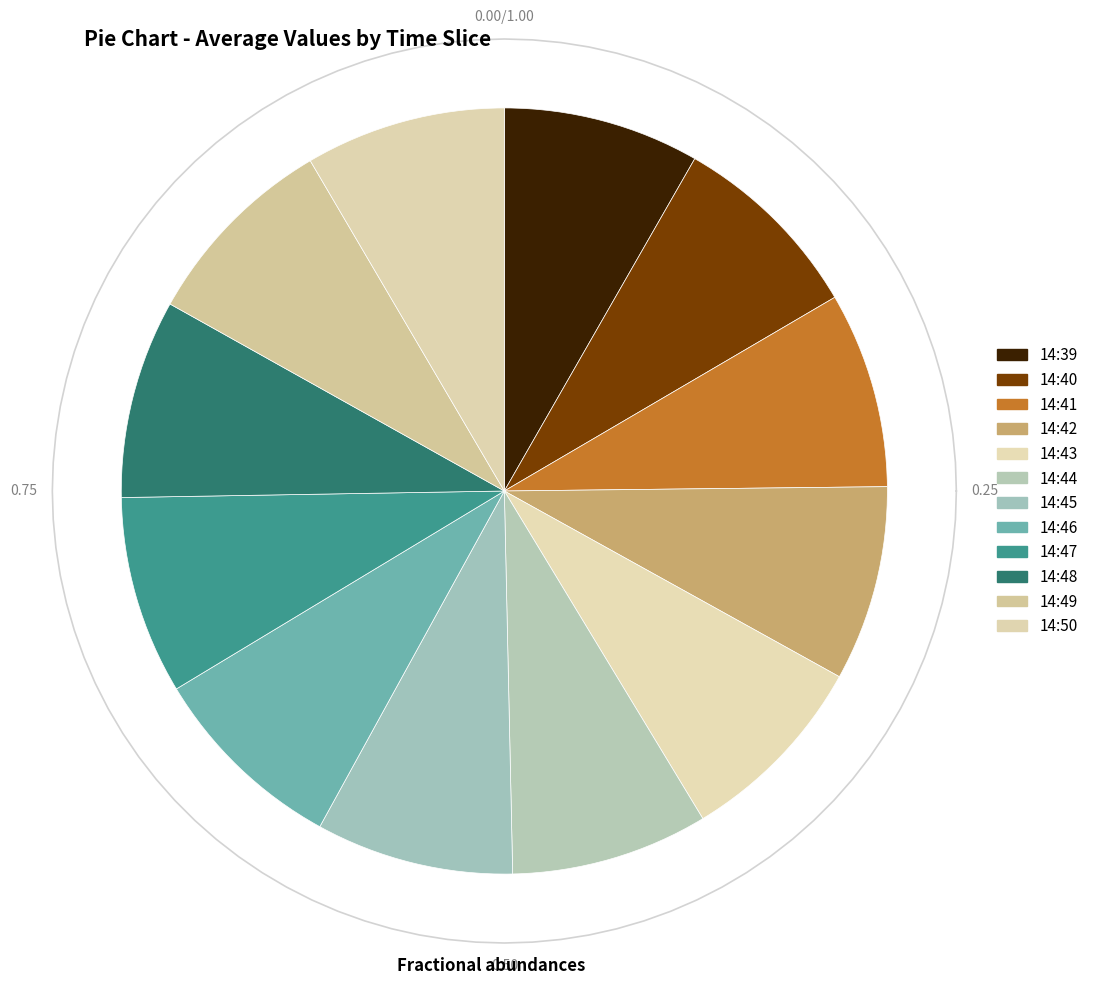

How many segments does this pie chart have?

12